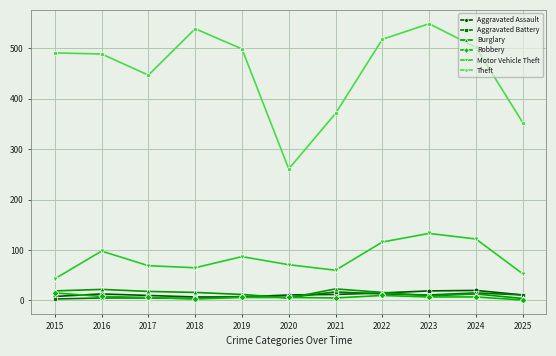

At which category does Theft reach its first local valley?

2017